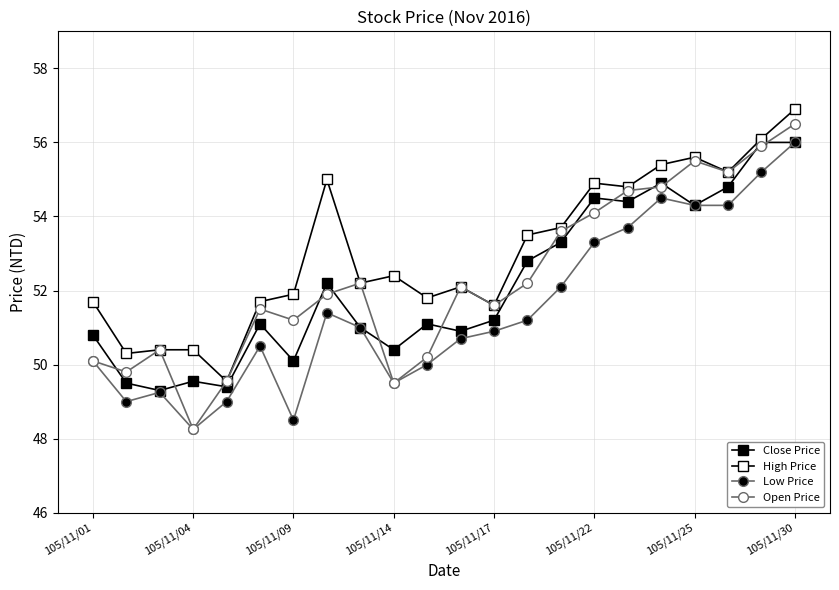

Count the number of categories in the chart.

22